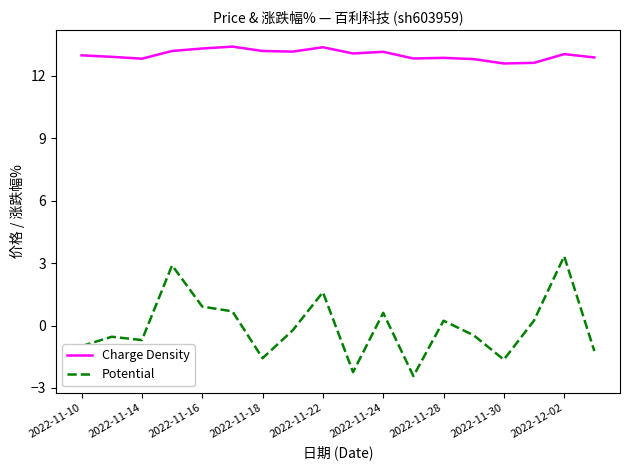

In Potential, how many points are higher than both neighbors (excluding endpoints)?

6